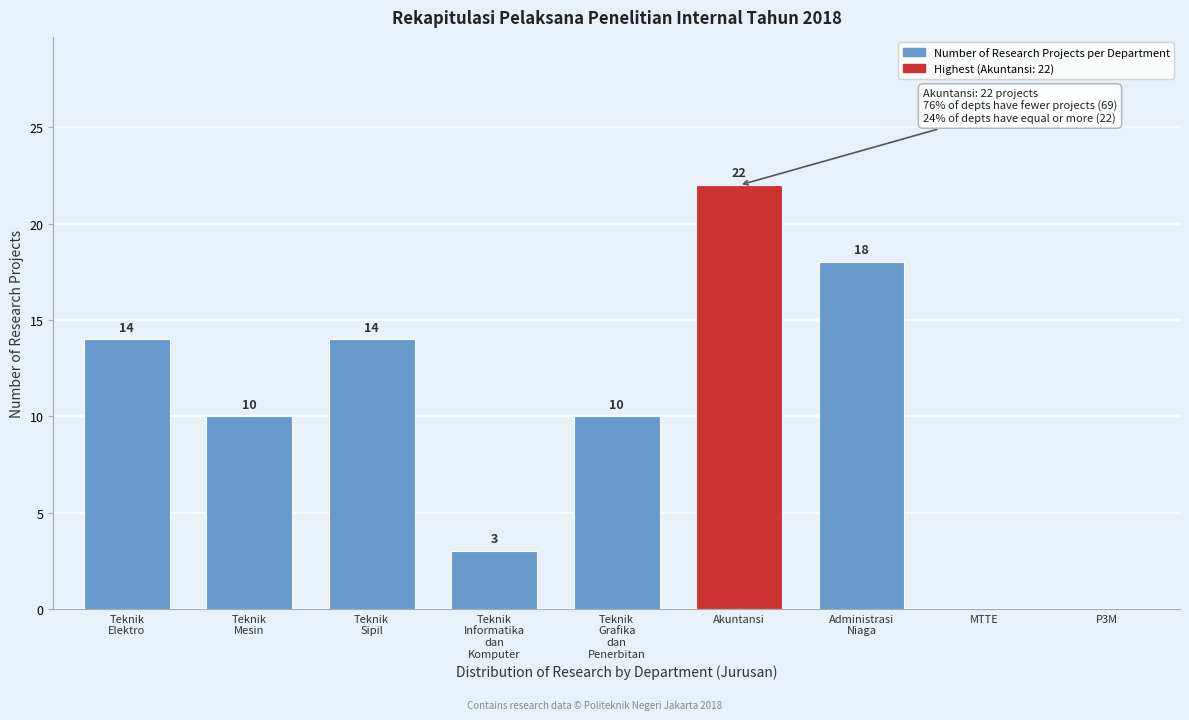

What value does the data have at Akuntansi, to the nearest 10?

20